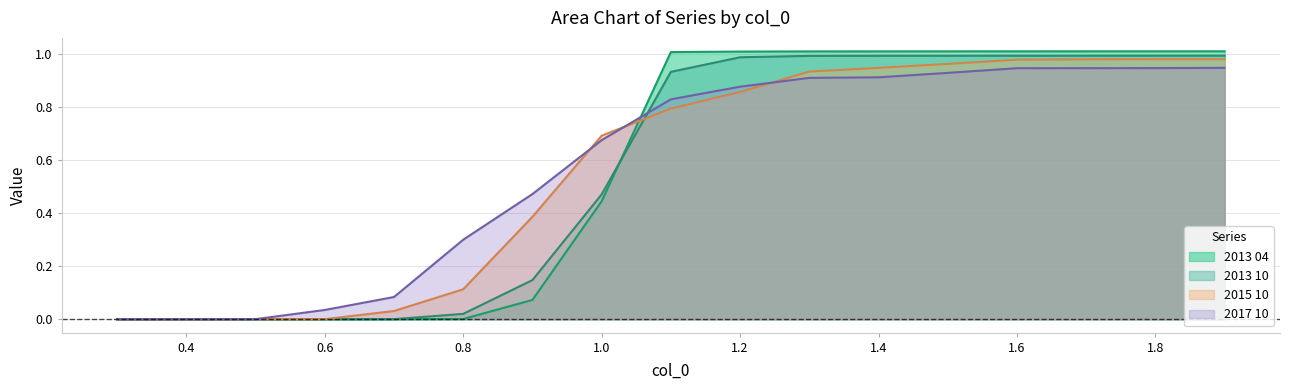

The value of 2015 10 at 0.6 is 0.0. True or false?

True